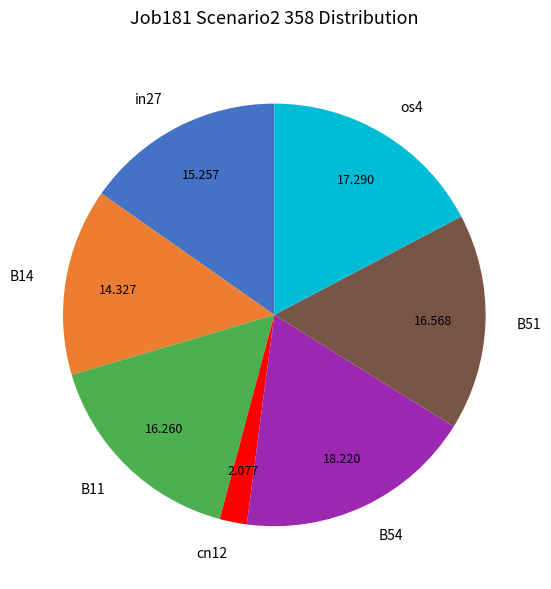

Is B14 the majority of the pie?

No